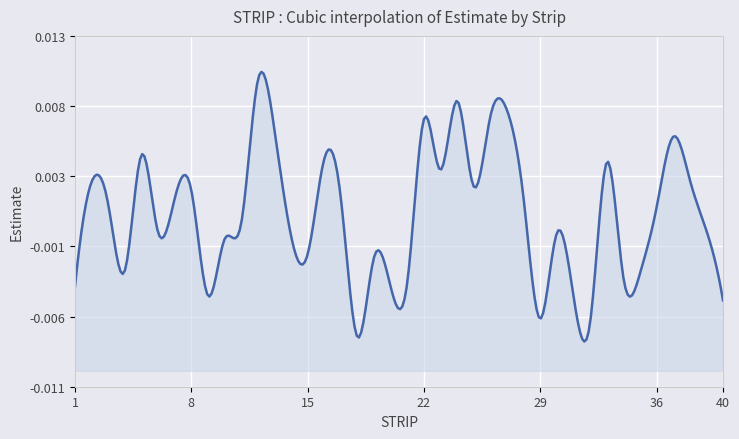

The chart shows a value of -0.0 at 39. True or false?

True